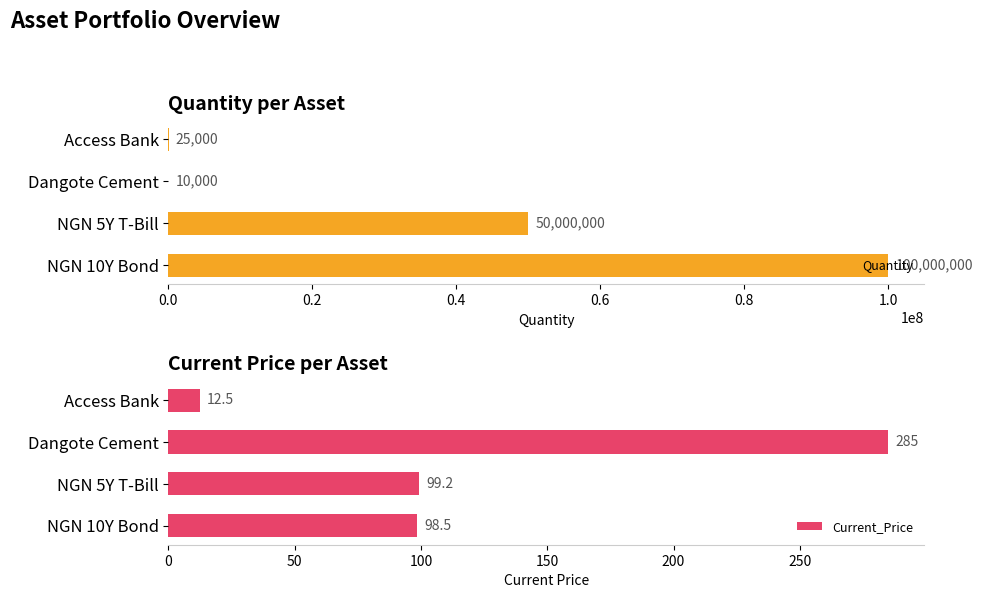

How many values in the Quantity series exceed 50000000?

1